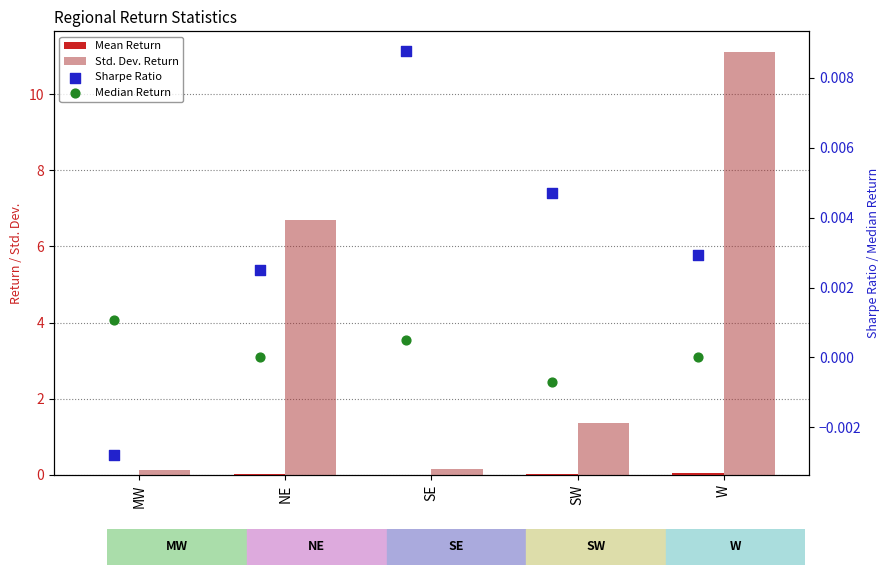

What is the total value across all series at NE?

6.7